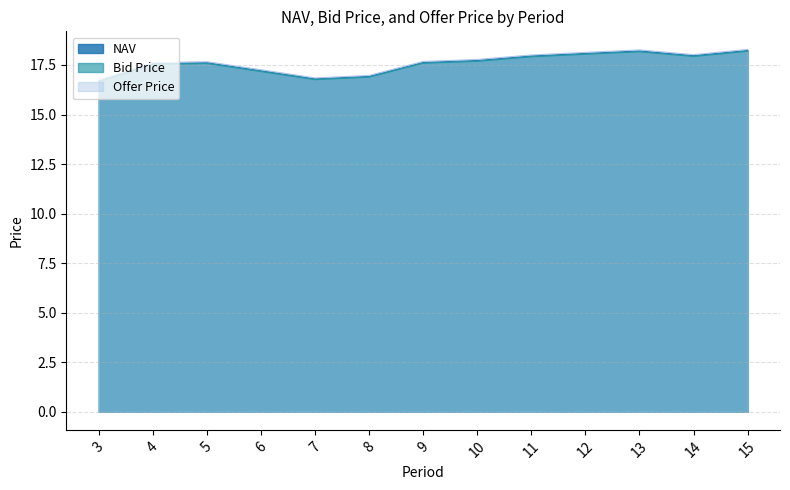

What is the spread (max minus min) of values at 4?

0.1